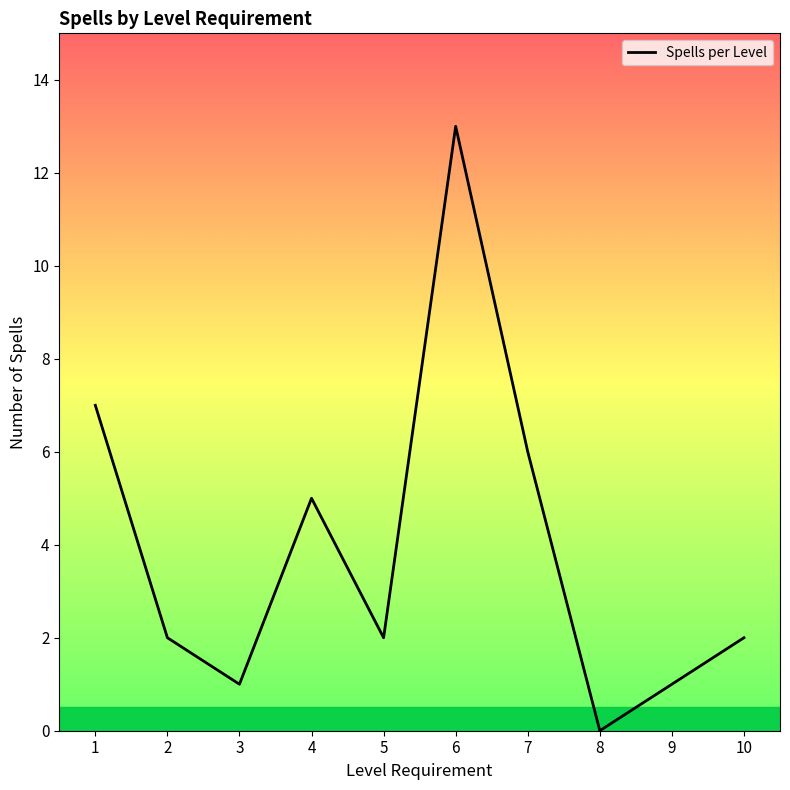

What is the difference between the maximum and minimum values?

13